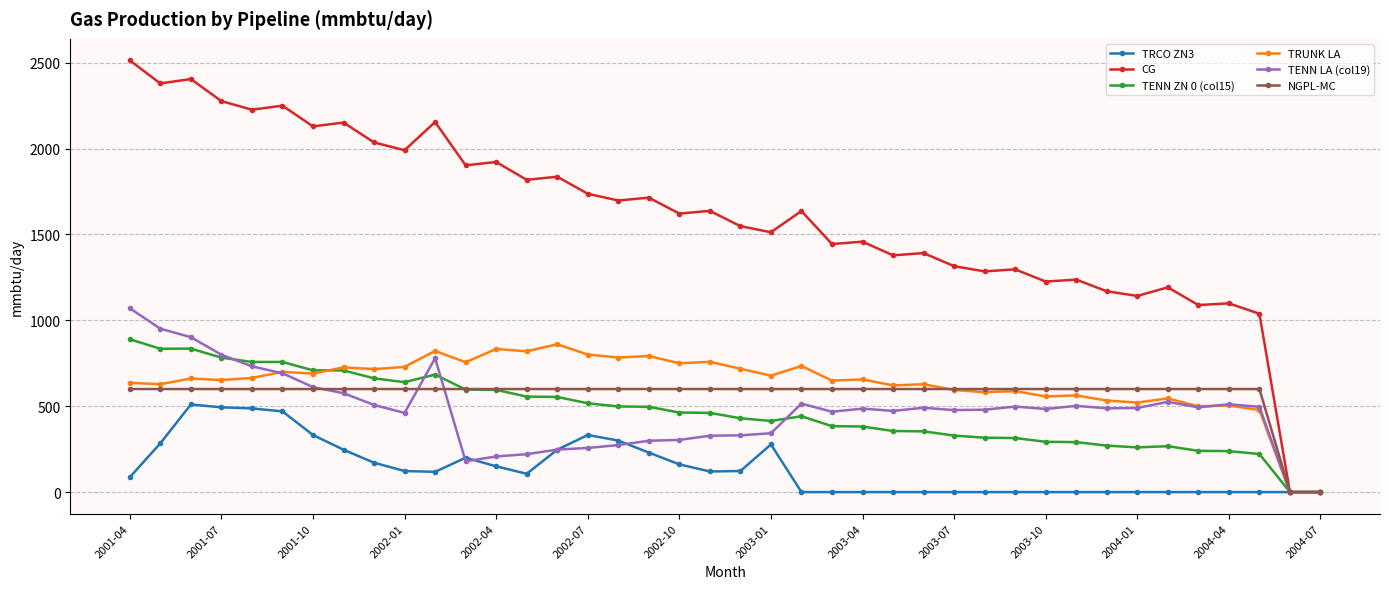

What is the greatest value displayed?

2513.4